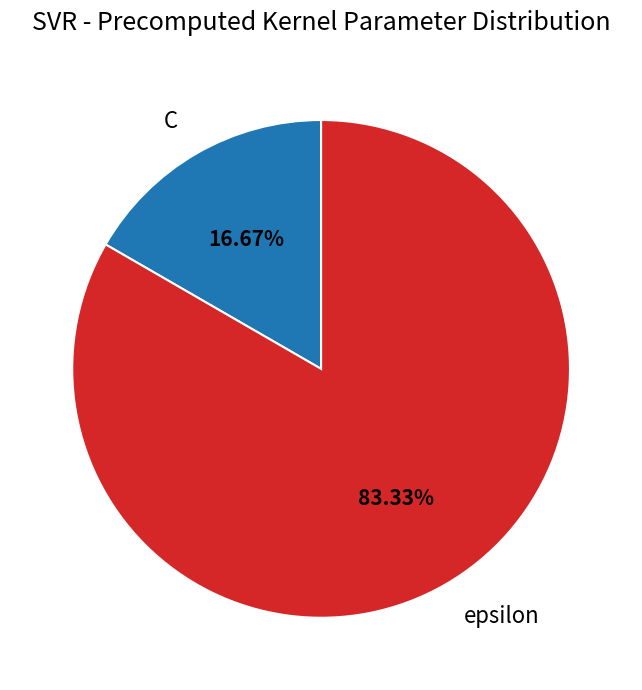

True or false: C accounts for 24% of the total.

False